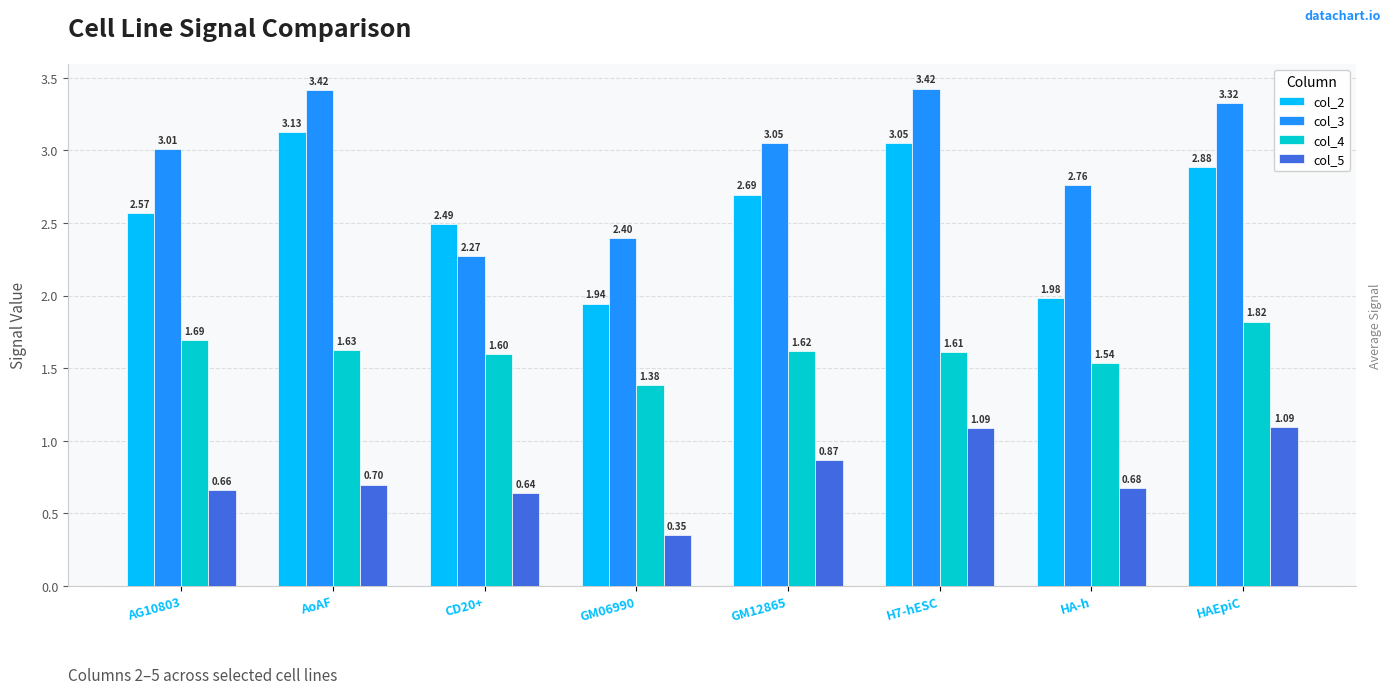

What is the sum of the col_2 values at GM06990 and AoAF?

5.1